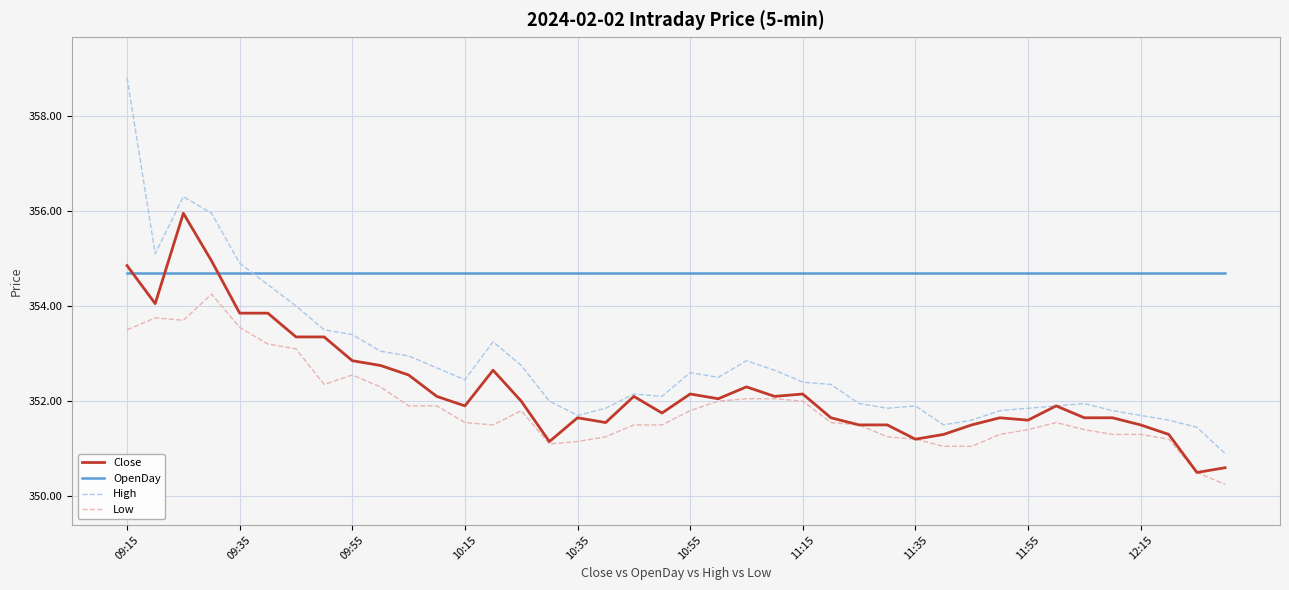

Which series has the largest total across all categories?

OpenDay